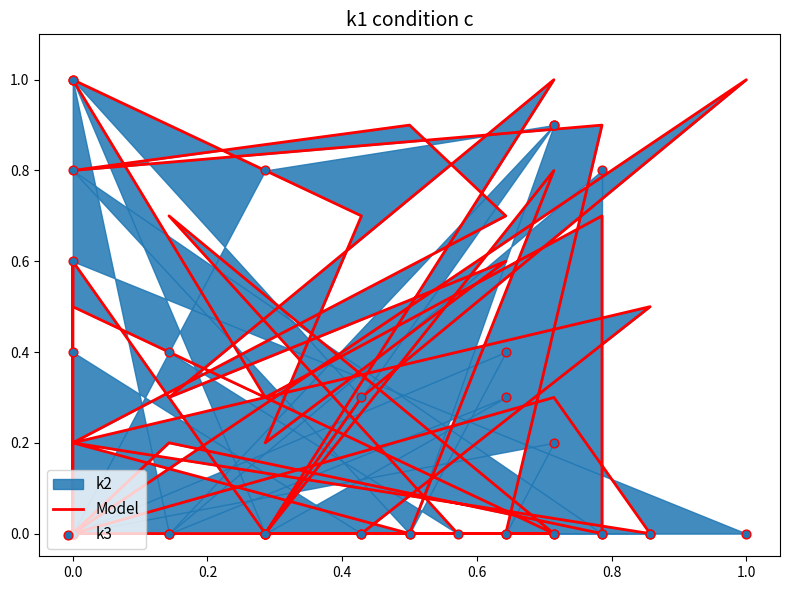

What is the total value across all series at 14?

1.6